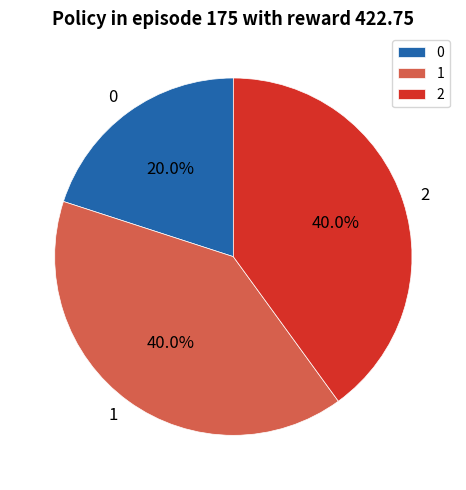

To the nearest percent, what is the difference between the 2 and 0 slice percentages?

20%